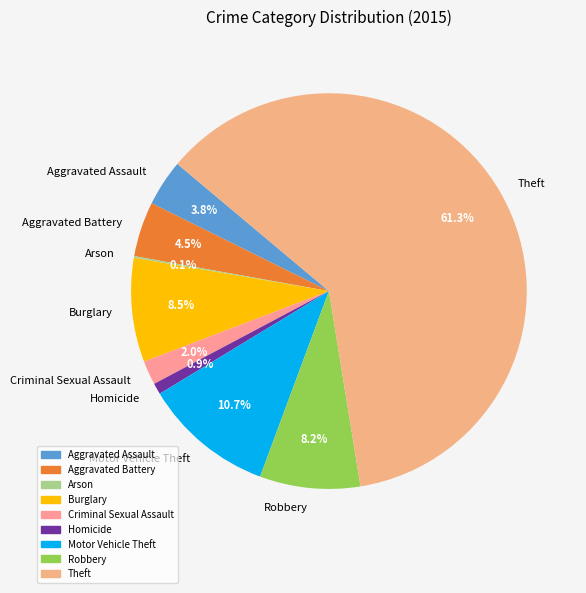

What is the ratio of the value at Aggravated Battery to the value at Theft?

0.1